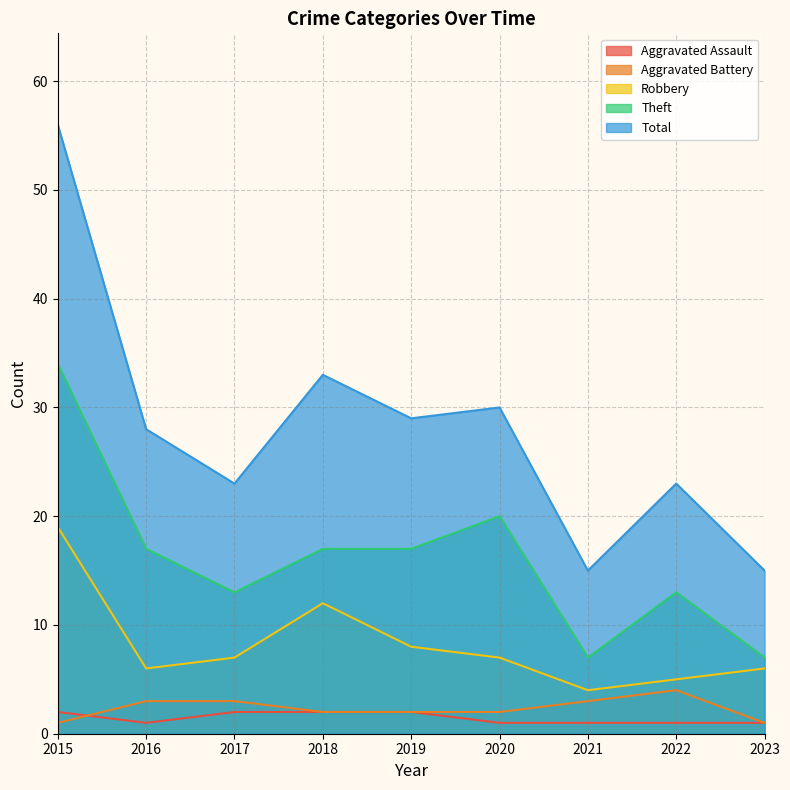

Which series has the largest total across all categories?

Total